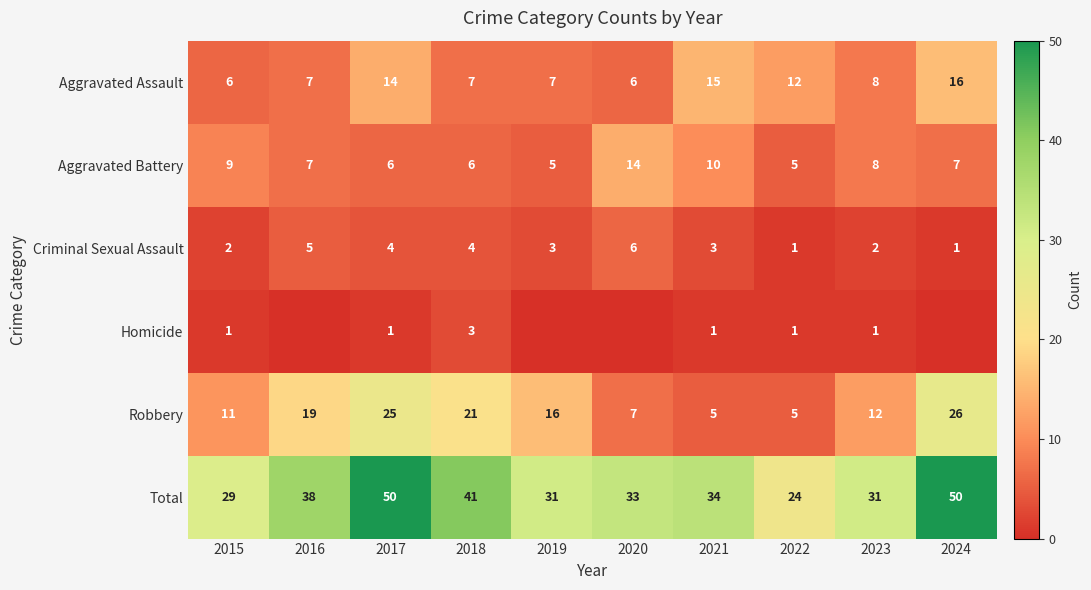

At which category is the sum across all series the highest?

2017